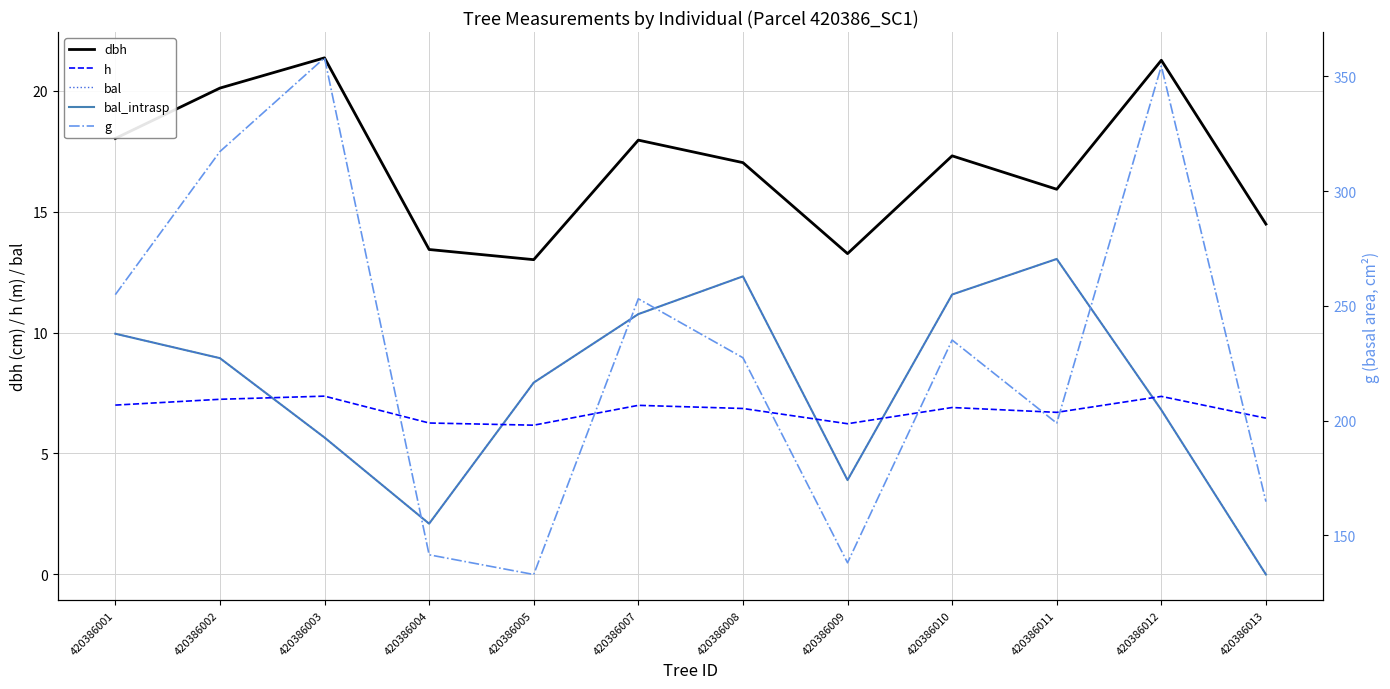

How many interior local peaks does the bal_intrasp series have?

2